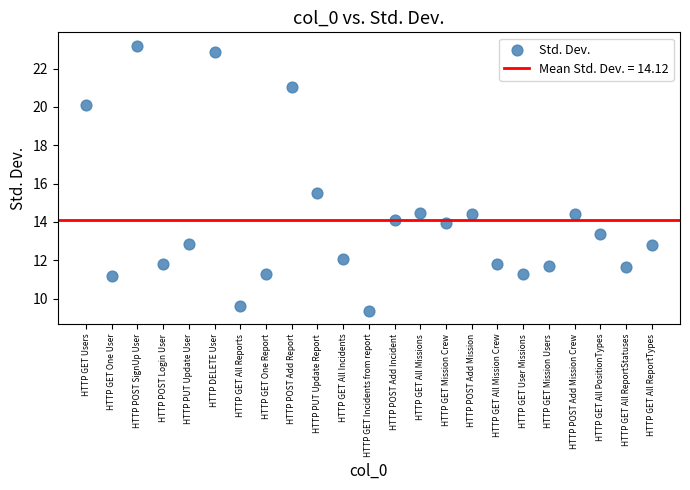

What is the range of Y values (max minus min)?

13.8